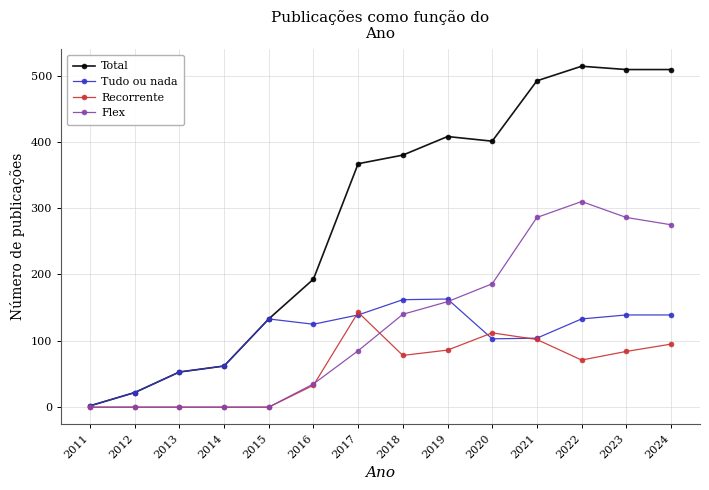

How many categories are shown in the chart?

14